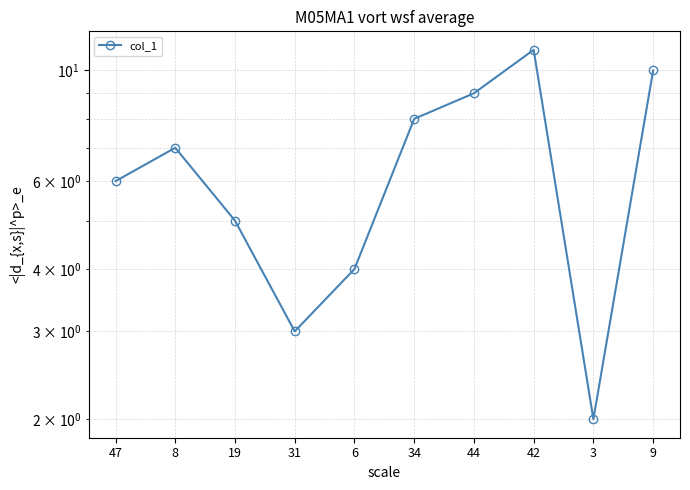

What is the smallest value displayed?

2